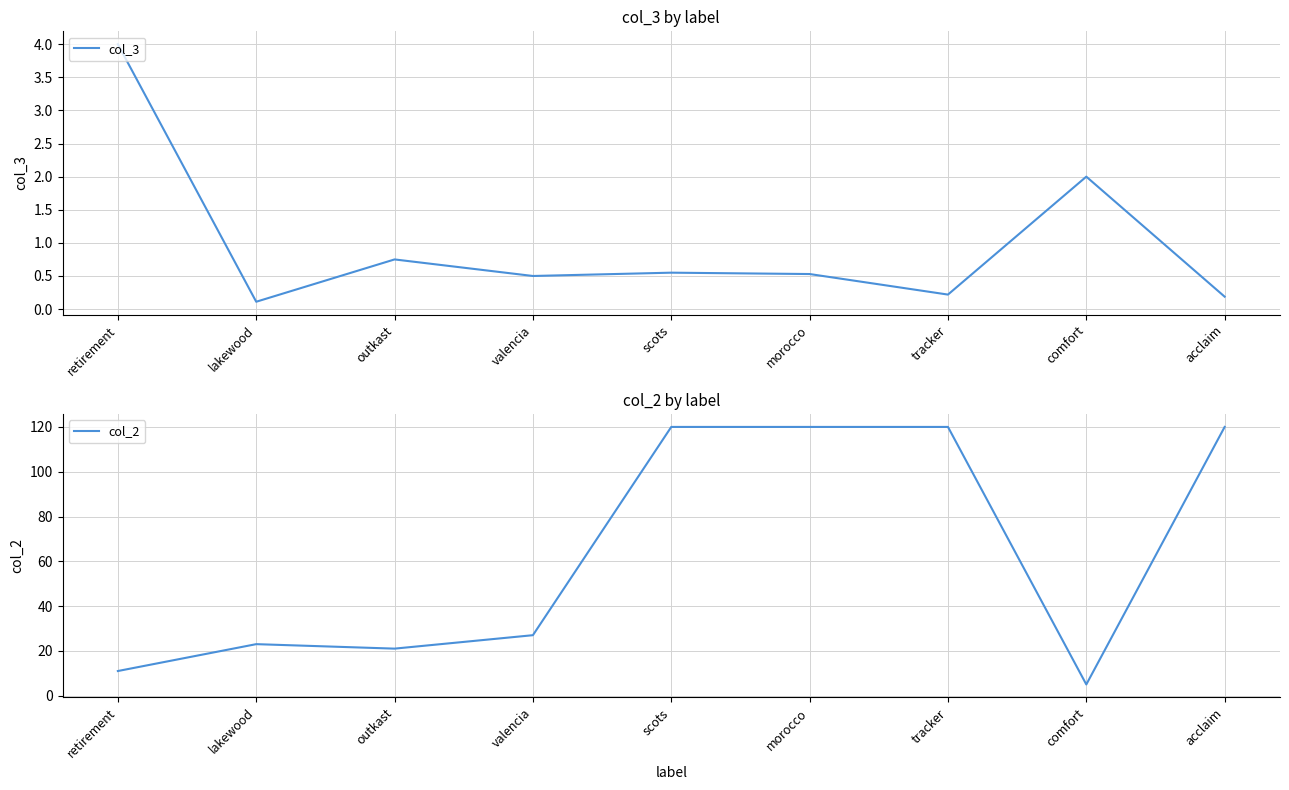

Is it true that col_2 equals 15.1 at valencia?

False